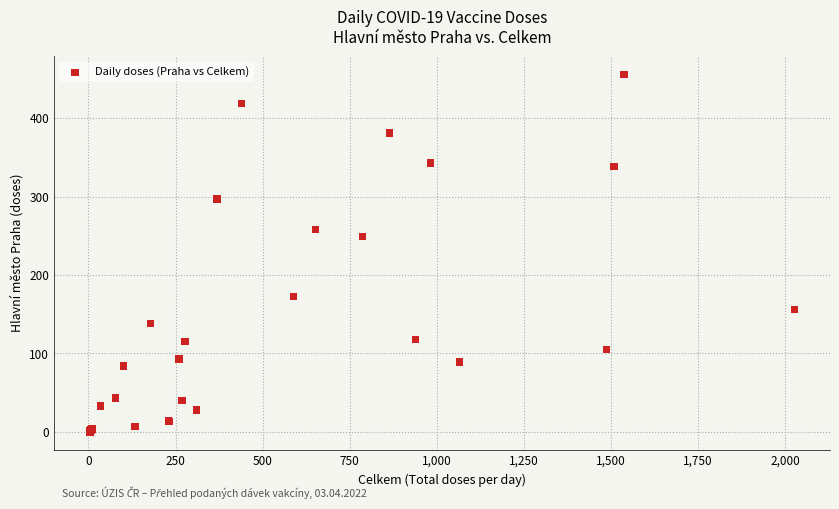

What Y value in the scatter plot is closest to 228?

249